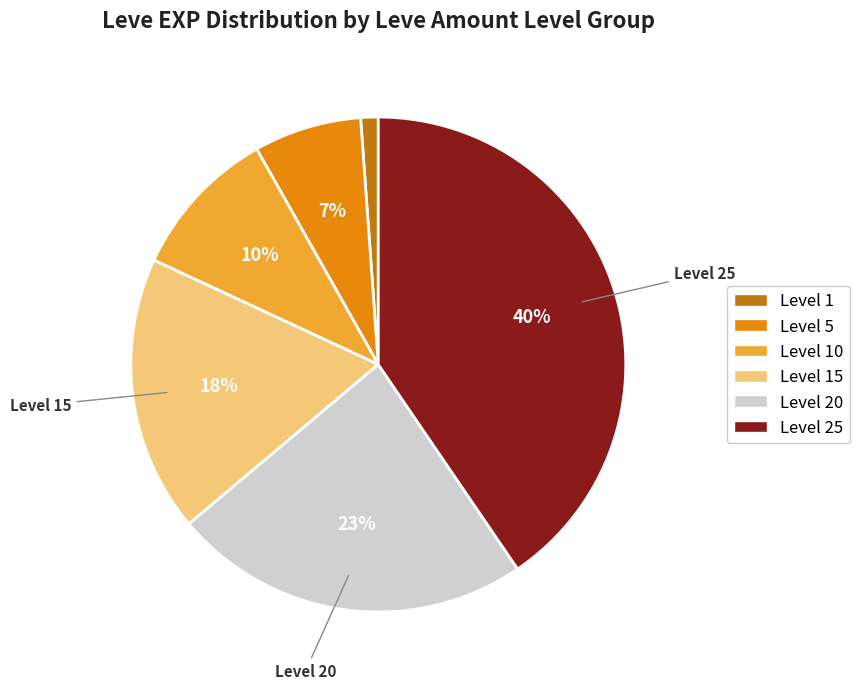

To the nearest percent, what is the average slice percentage?

17%